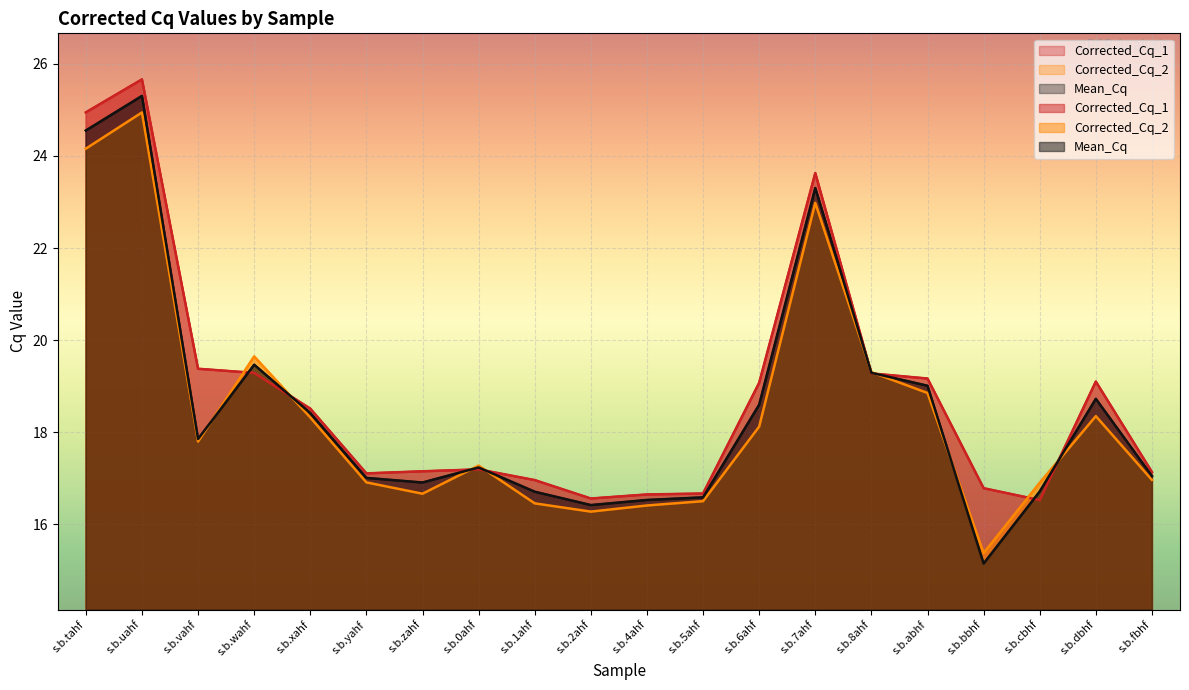

The Corrected_Cq_2 series shows 7.7 at s.b.yahf. True or false?

False